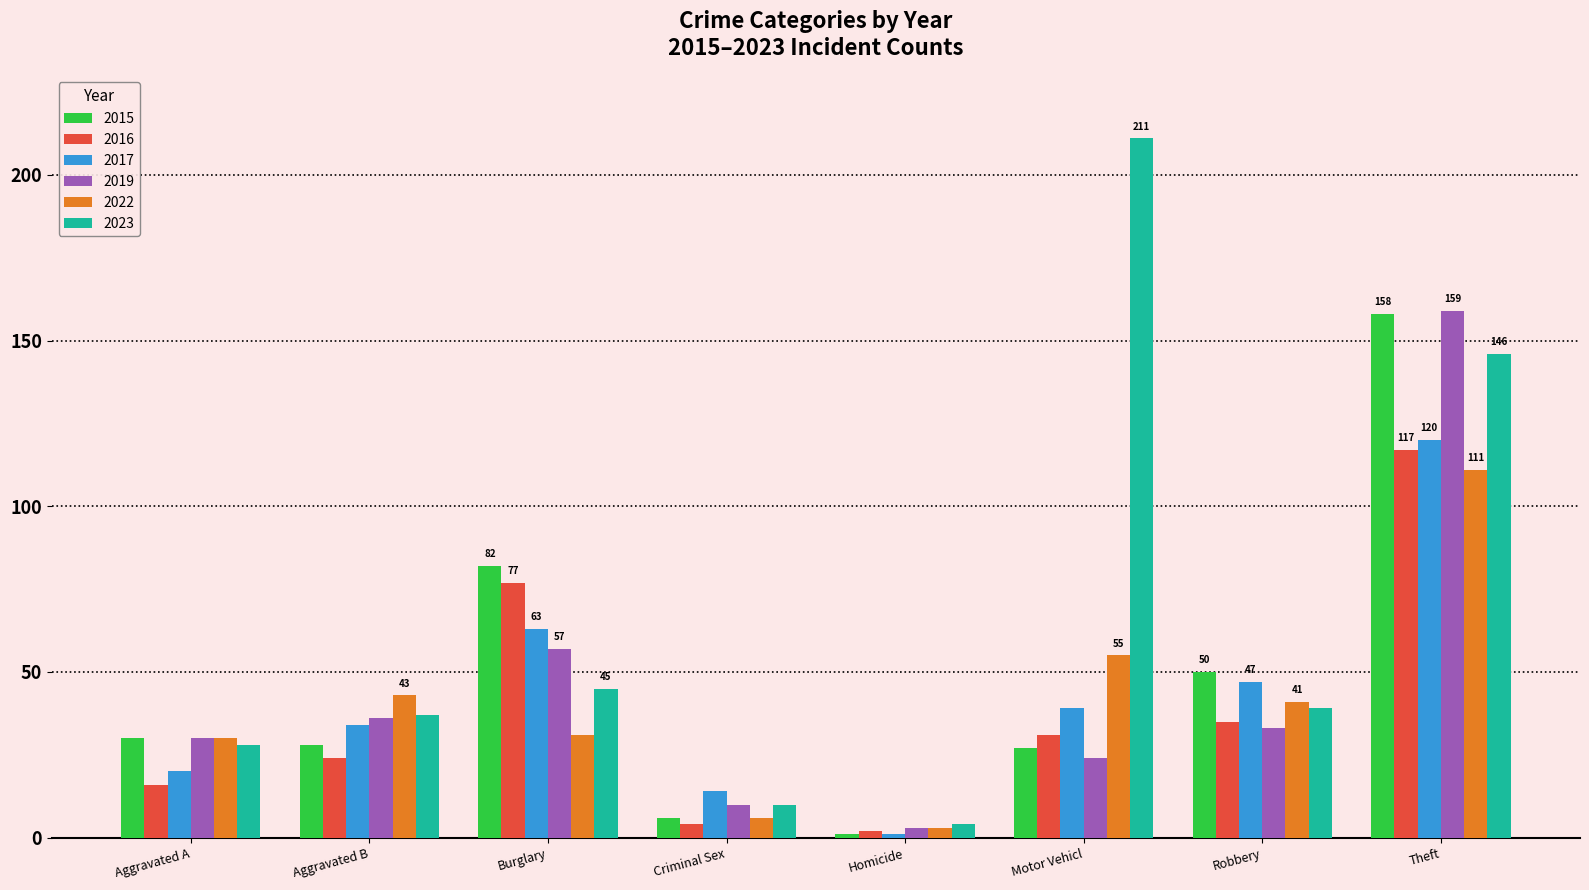

Where is 2016 nearest to the value 59?

Burglary